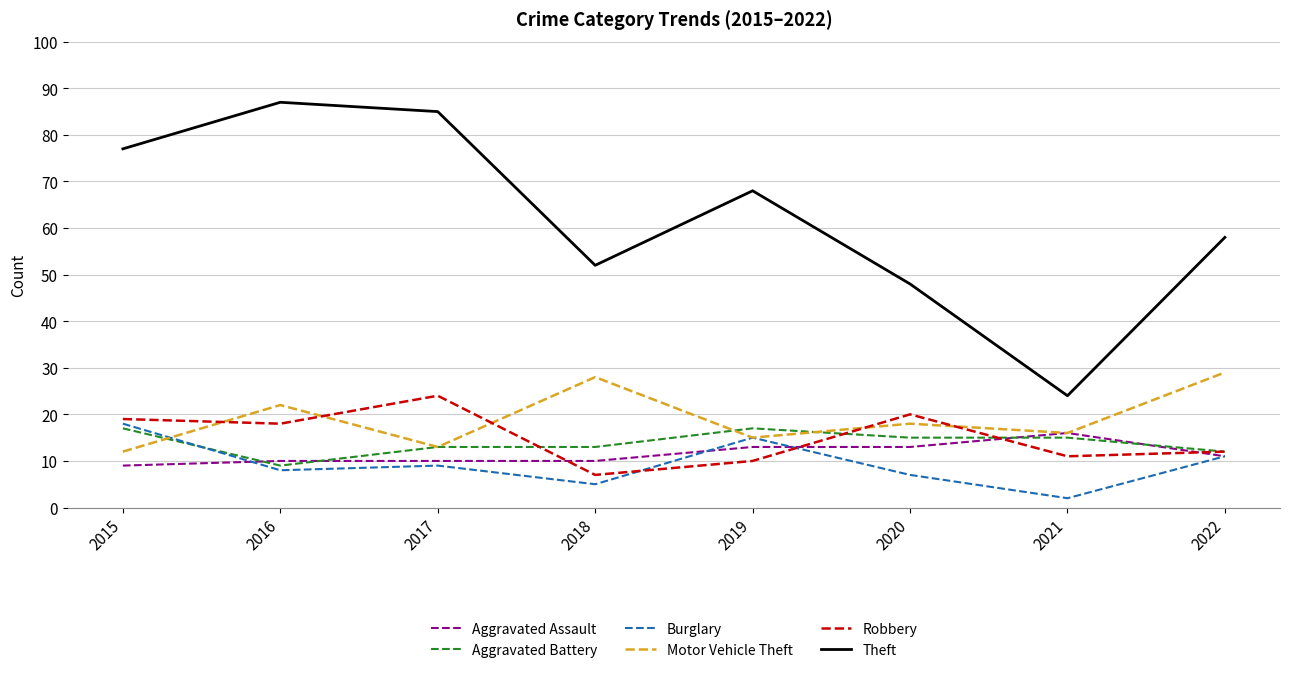

Is it true that Robbery equals 11 at 2021?

True